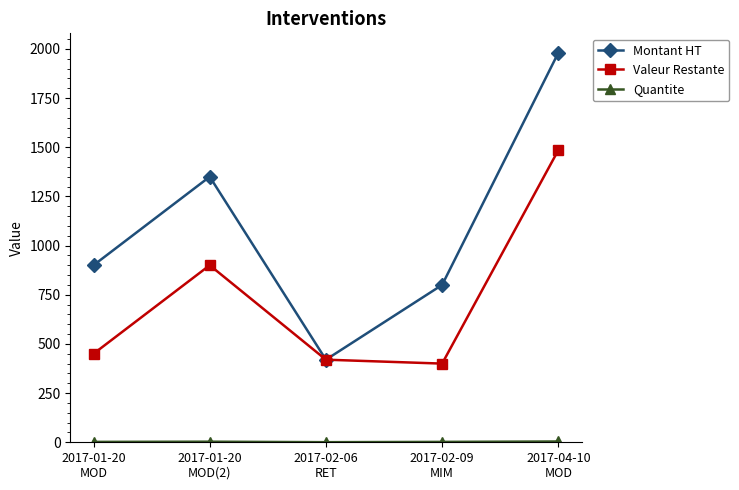

At which label does Montant HT reach its minimum?

2017-02-06
RET